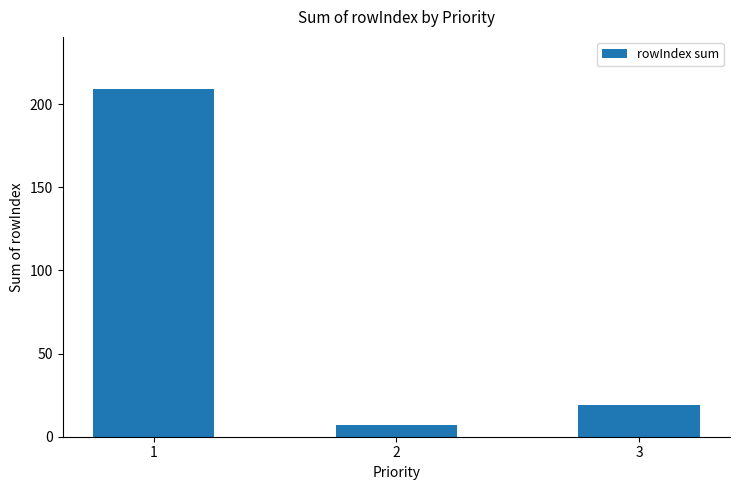

Reading right to left, transcribe all the data shown in this chart.

19	7	209